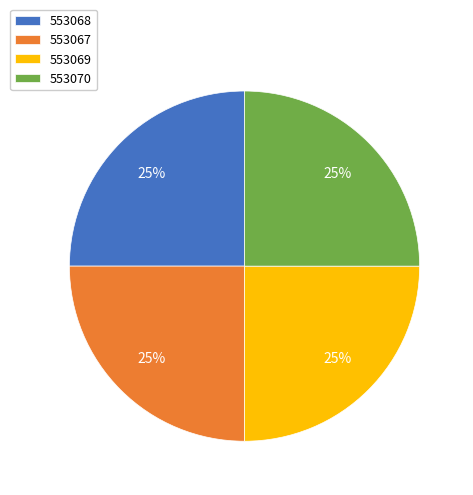

How many segments does this pie chart have?

4